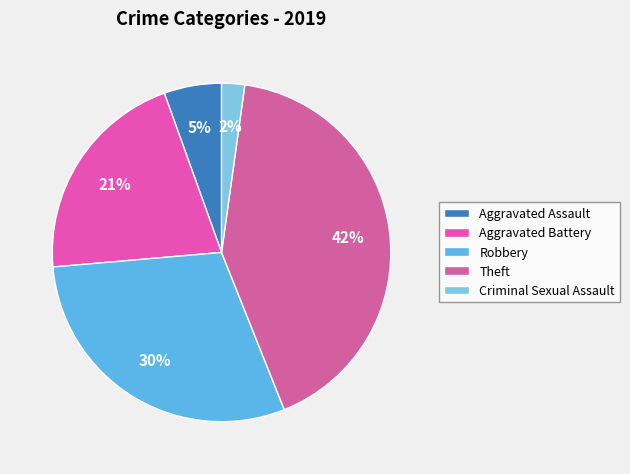

Combined, do Aggravated Battery and Criminal Sexual Assault account for over 50%?

No